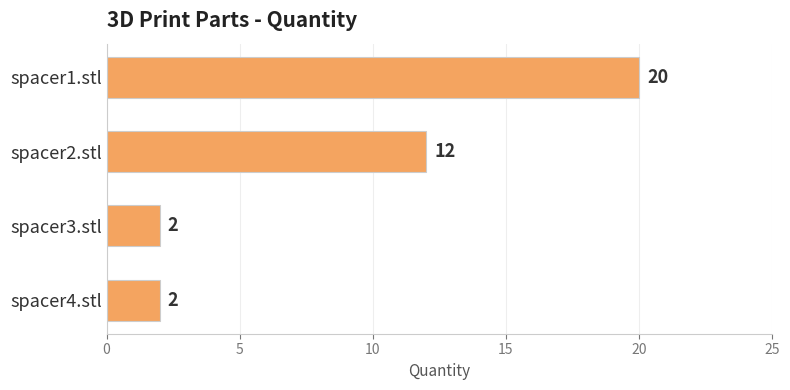

What is the greatest value displayed?

20